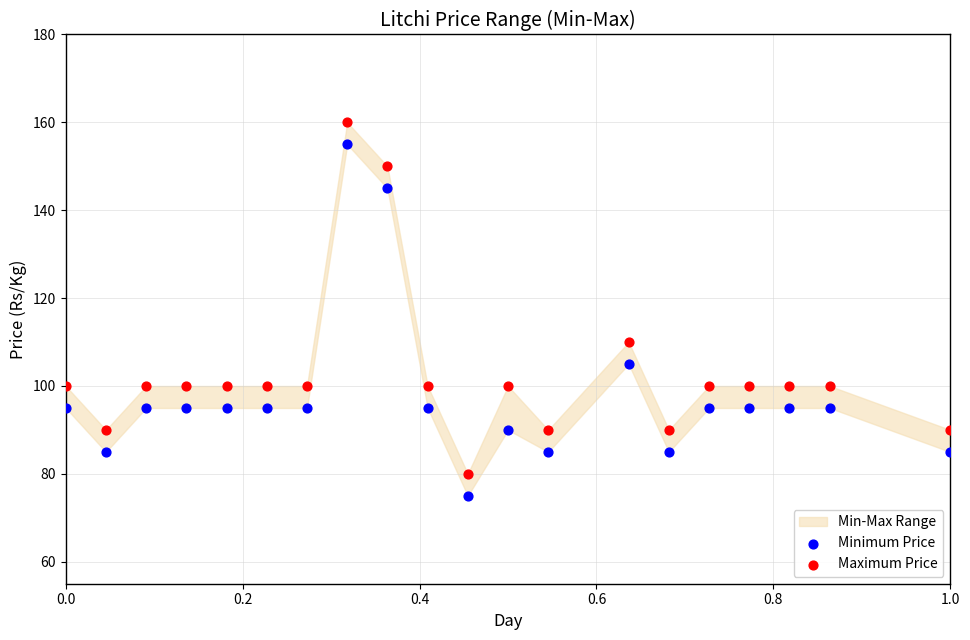

Which series reaches the maximum Y coordinate?

Maximum Price